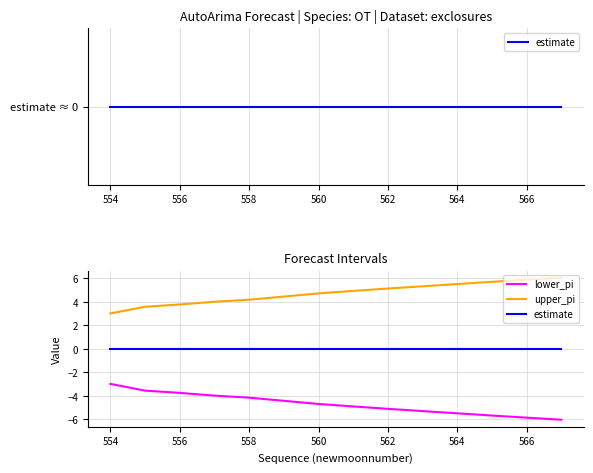

Is this an area chart (filled region under the line)?

No